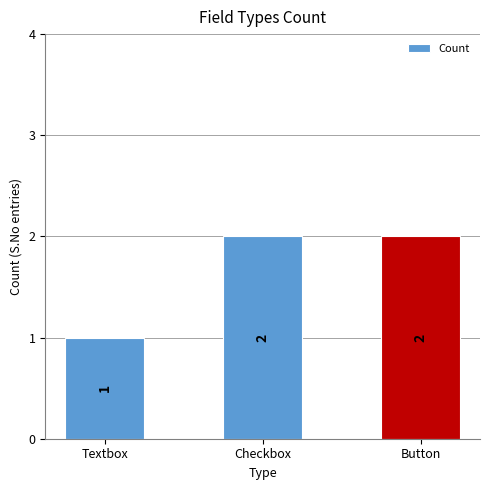

At which category does the chart reach its minimum across all series?

Textbox